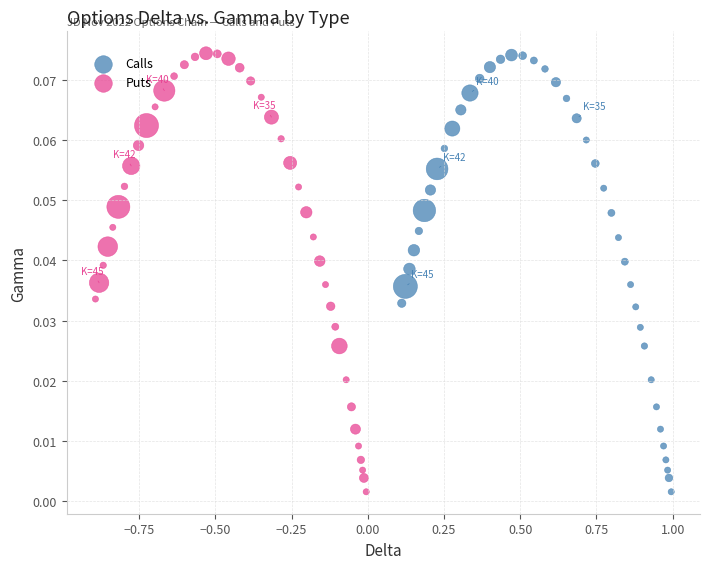

What are all the series names shown in the legend?

Calls, Puts